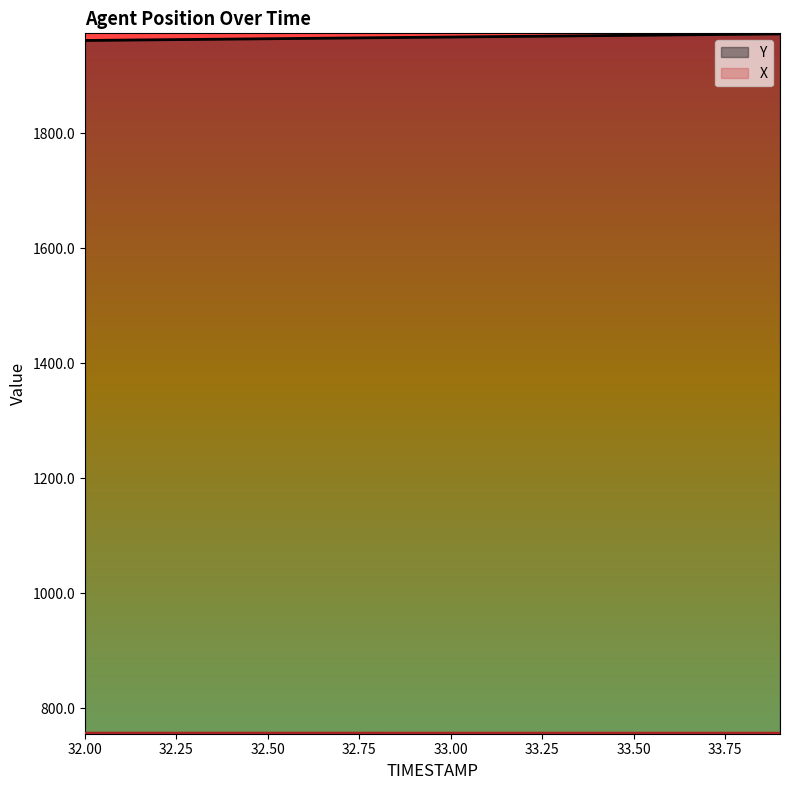

What is the spread (max minus min) of values at 32.4?

1206.5